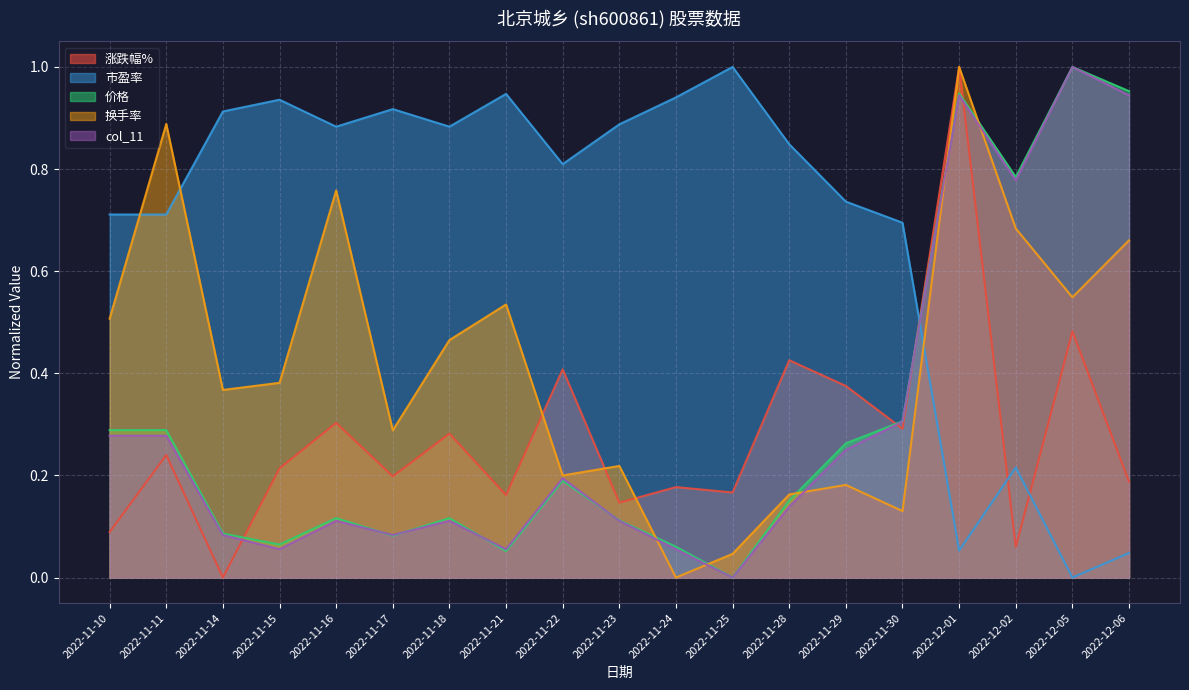

Which series has the largest total across all categories?

市盈率